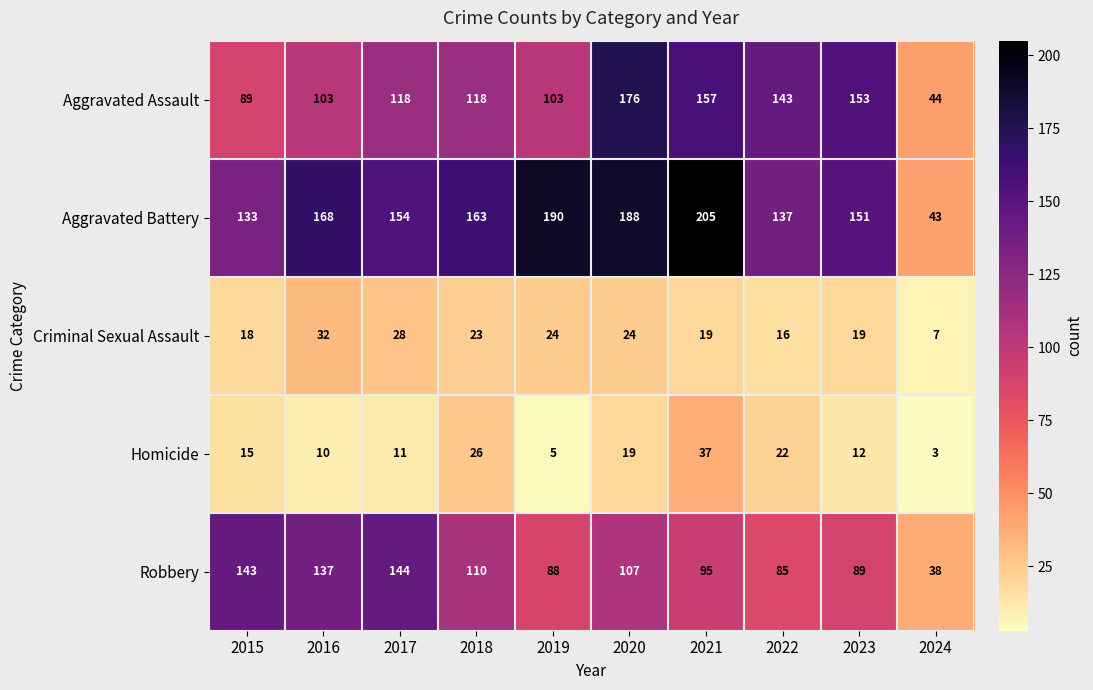

Which series changed the most between 2022 and 2023?

Aggravated Battery